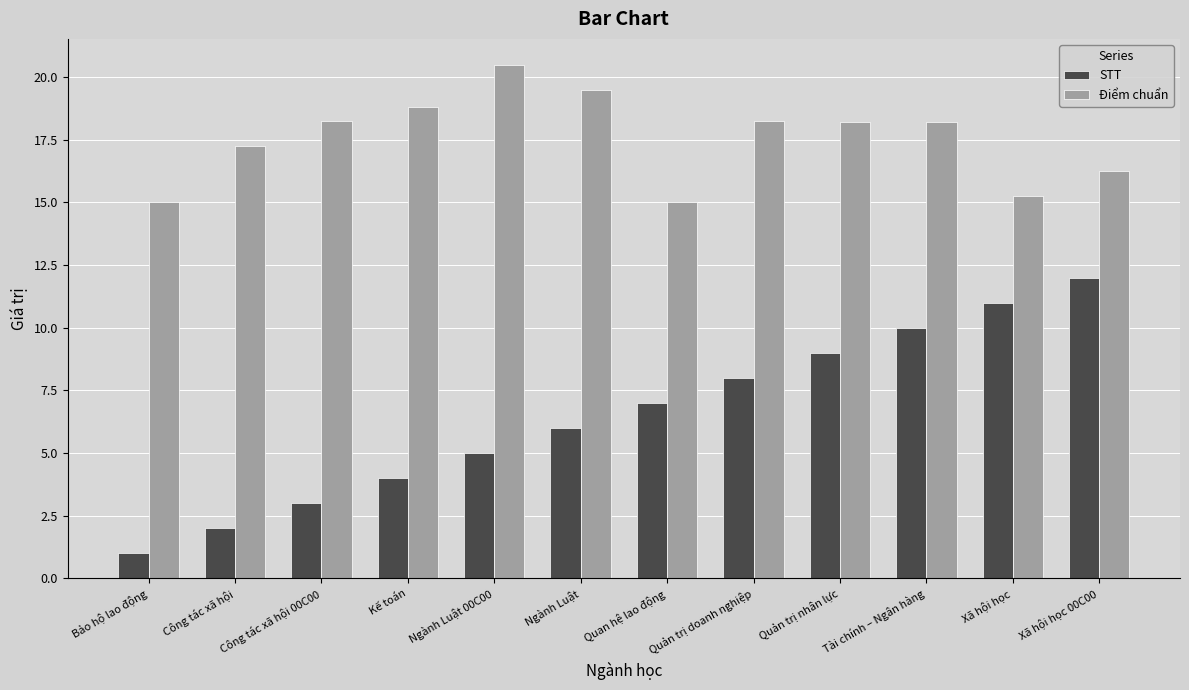

What are all the series names shown in the legend?

STT, Điểm chuẩn